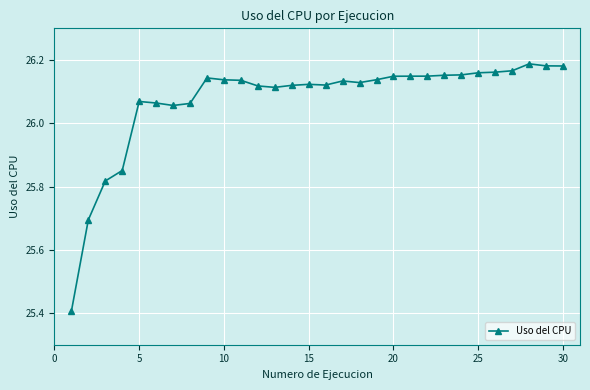

What is the sum of all values?

782.2